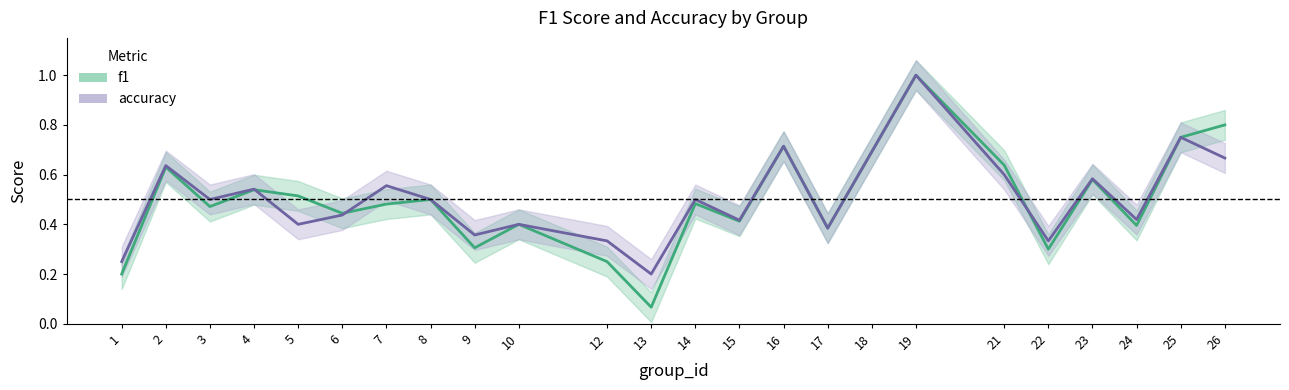

What is the difference between the f1 values at 26 and 9?

0.5